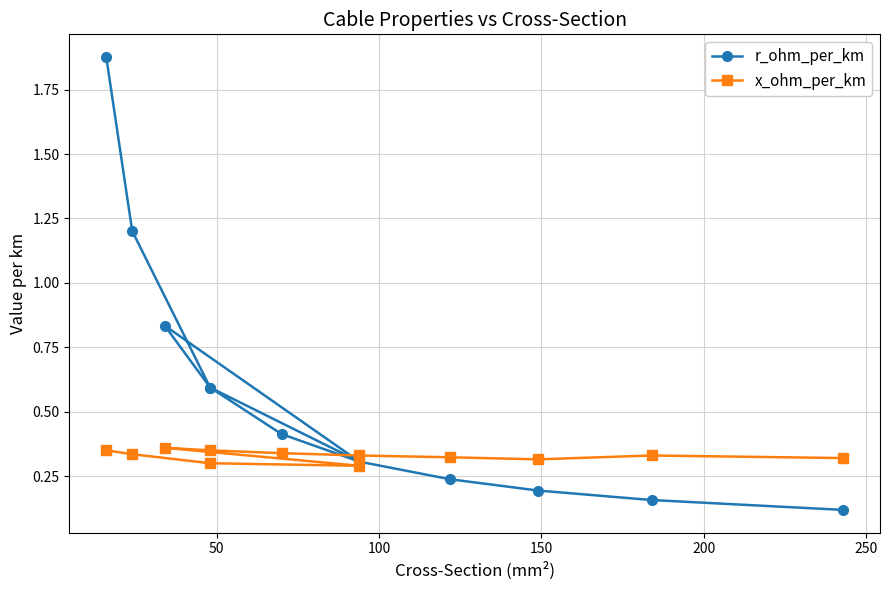

Count the x_ohm_per_km values in the range 0 to 1.

12